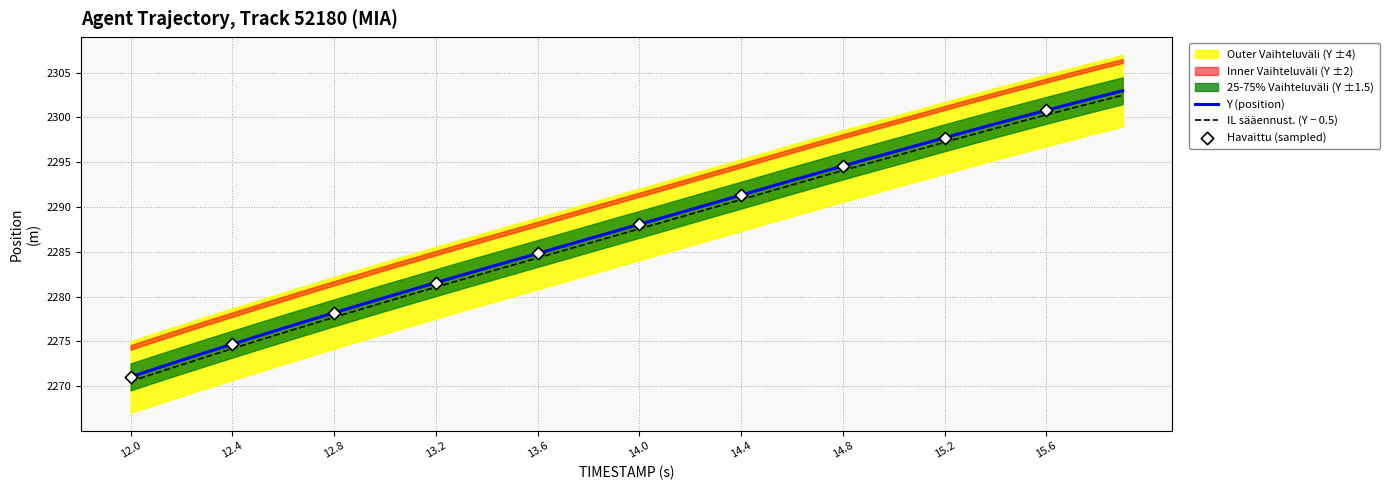

At which label does Y (position) reach its minimum?

12.0